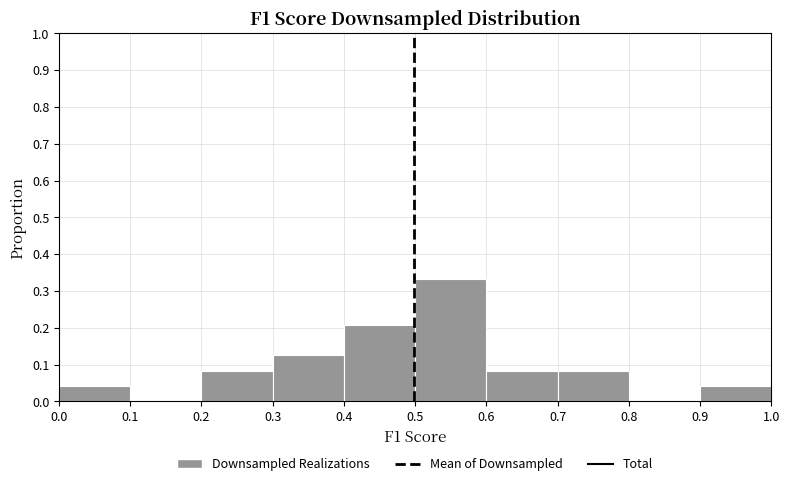

Reading left to right, list every bar in this chart as the range it spans on the x-axis followed by its height. The values are not printed on the chart, so give them approximately, as read against the axis.

0.0 to 0.1: 0.04
0.1 to 0.2: 0
0.2 to 0.3: 0.08
0.3 to 0.4: 0.13
0.4 to 0.5: 0.21
0.5 to 0.6: 0.33
0.6 to 0.7: 0.08
0.7 to 0.8: 0.08
0.8 to 0.9: 0
0.9 to 1.0: 0.04